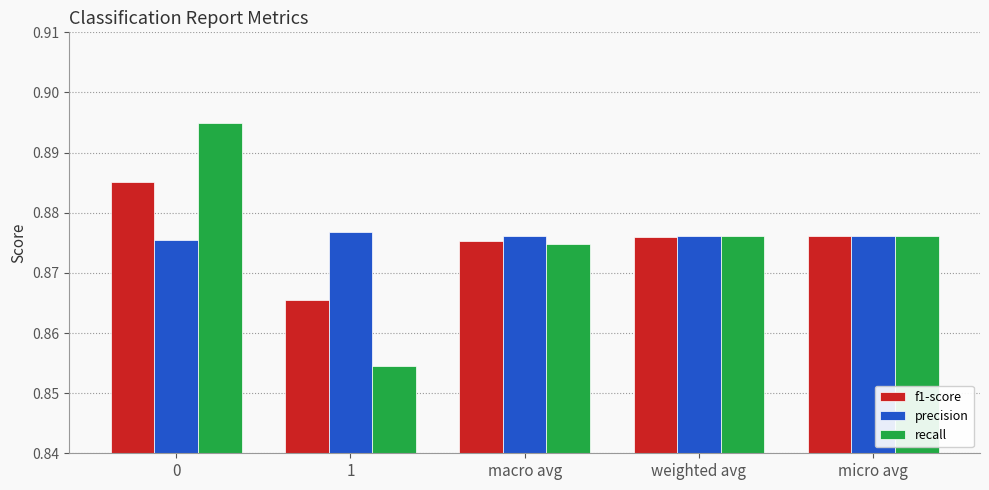

List the series in order of their peak value, highest first.

recall, f1-score, precision